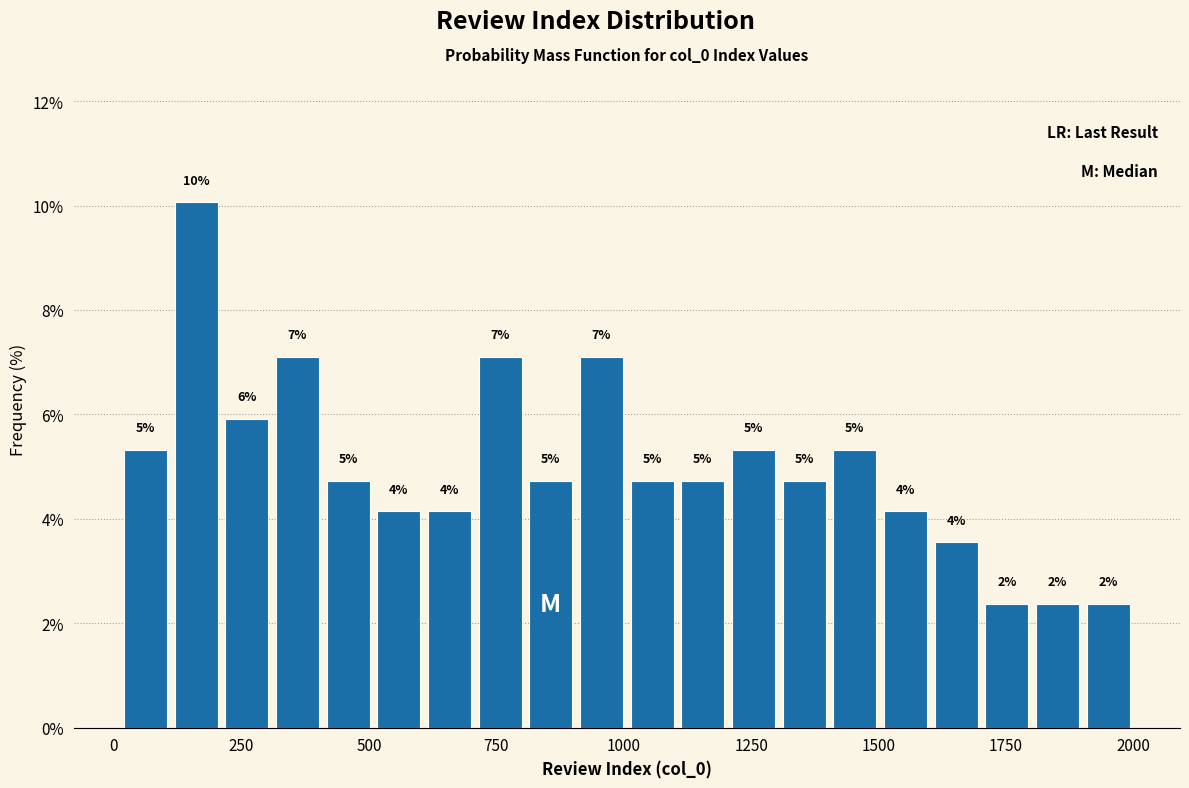

Around what value on the x-axis is the tallest bar? Give the approximate position of its centre, as read against the axis.

150